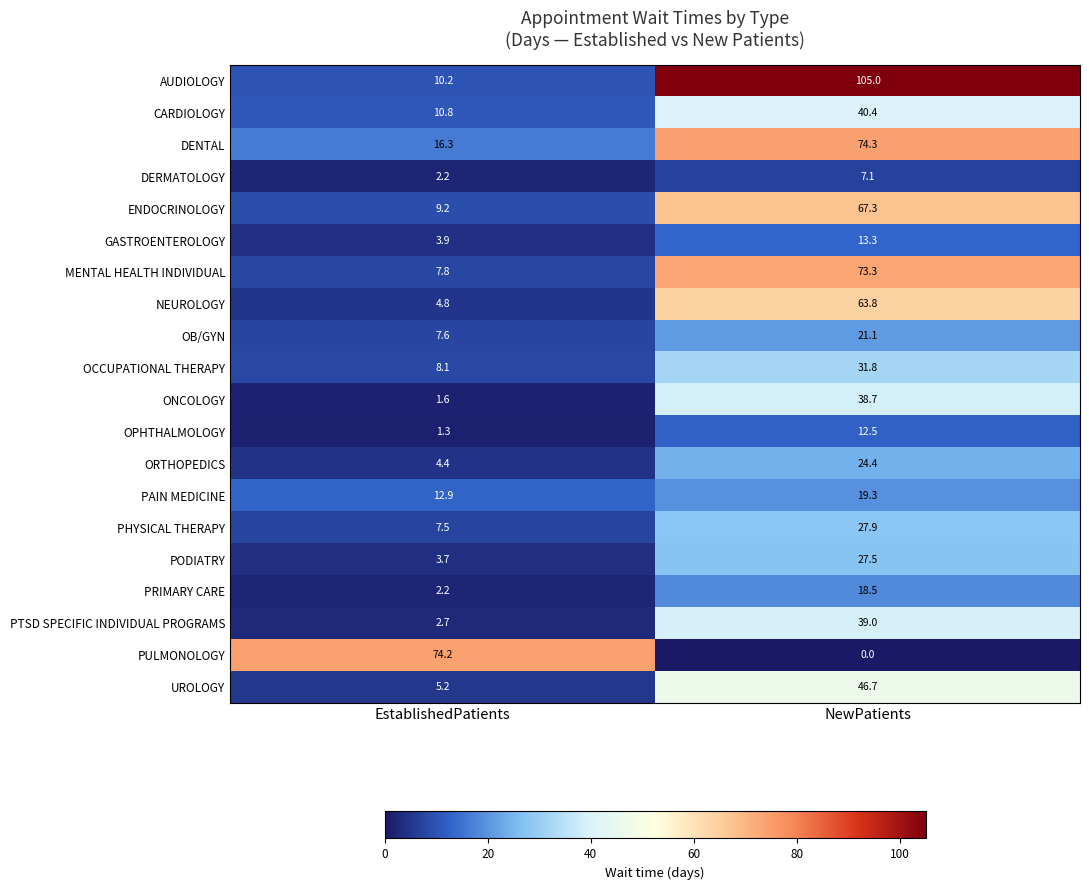

Which category has the lowest value across all series?

NewPatients